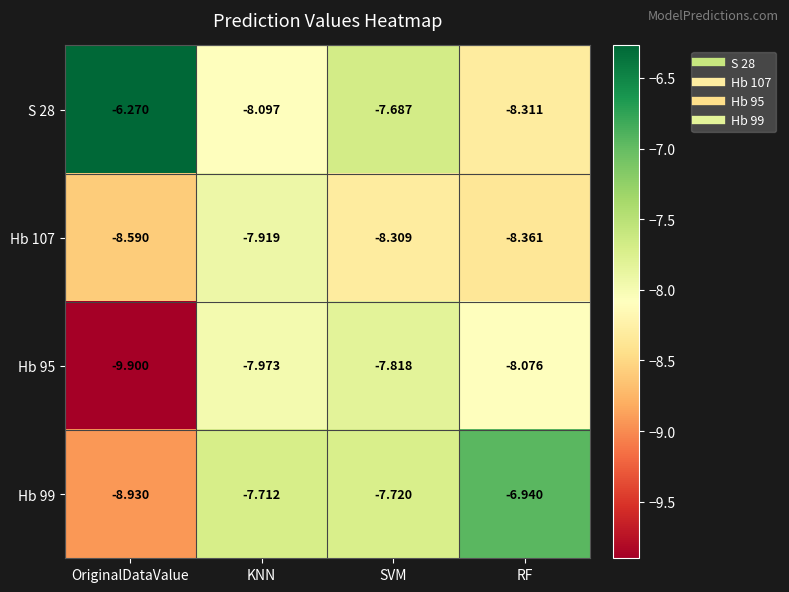

At which label is S 28 closest to -7?

SVM